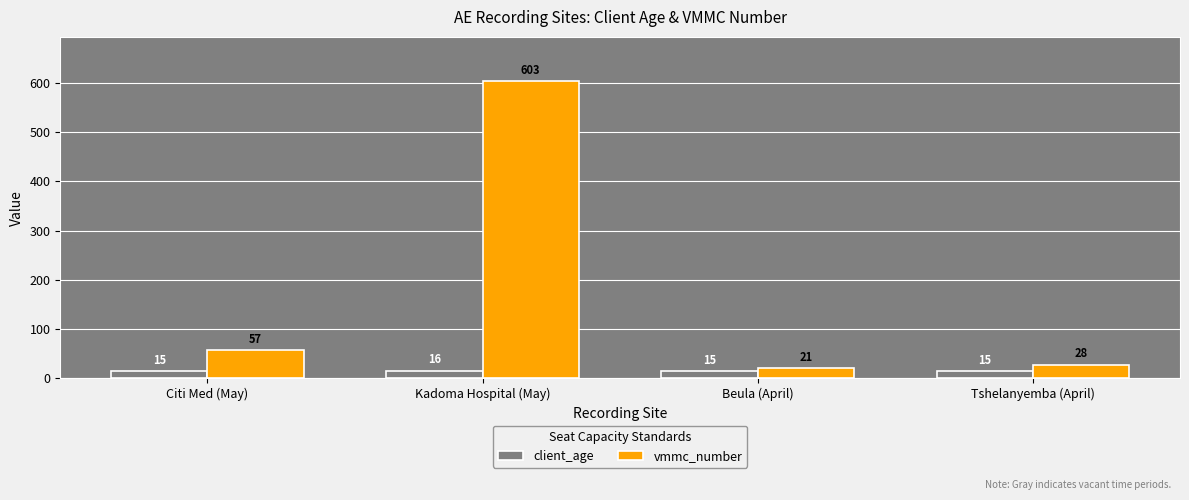

Does the chart contain stacked bars?

No